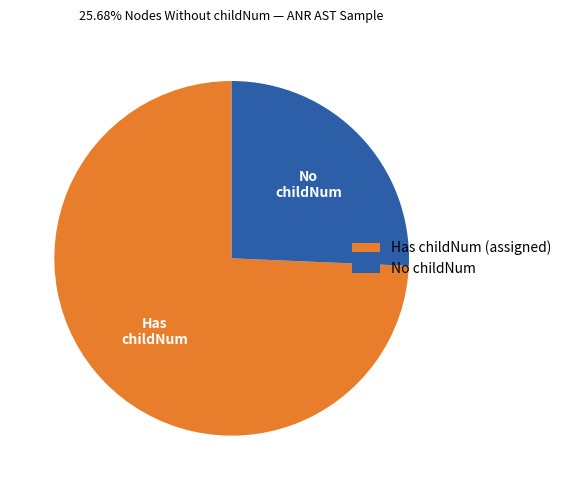

Count the number of slices in the pie.

2